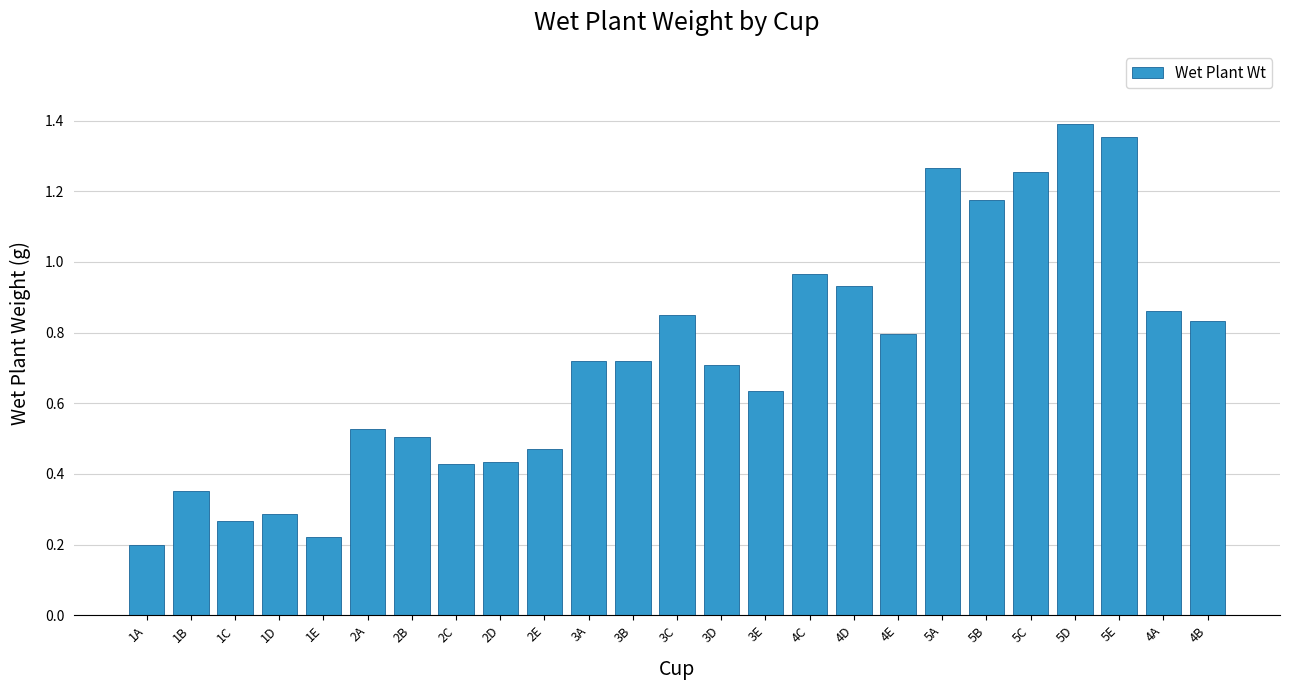

What is the sum of all values?

18.1